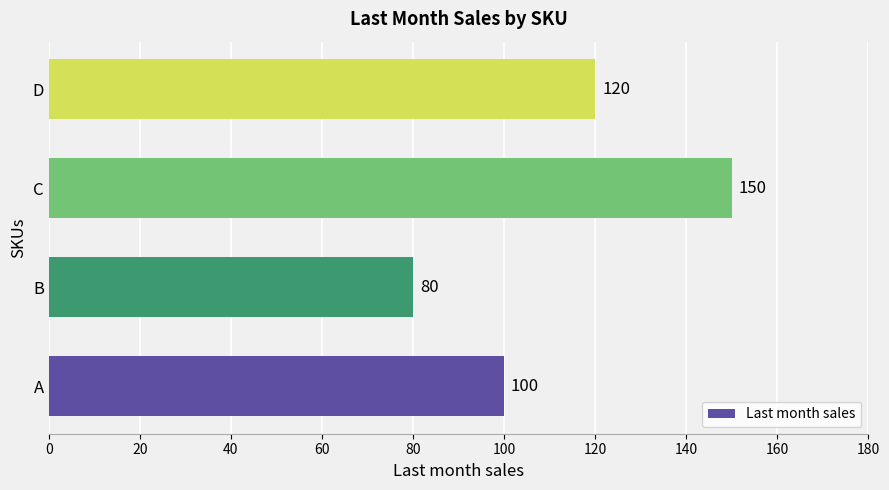

What is the smallest value displayed?

80